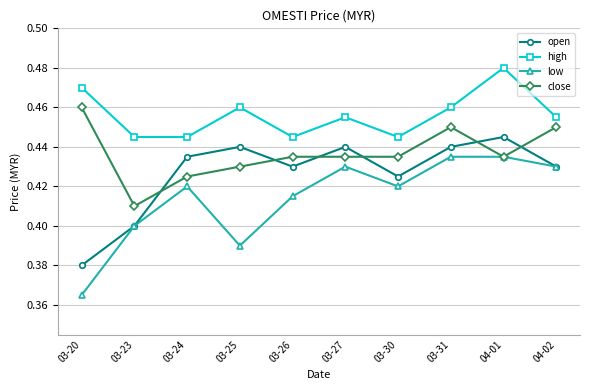

True or false: high has a value of 0.7 at 03-25.

False